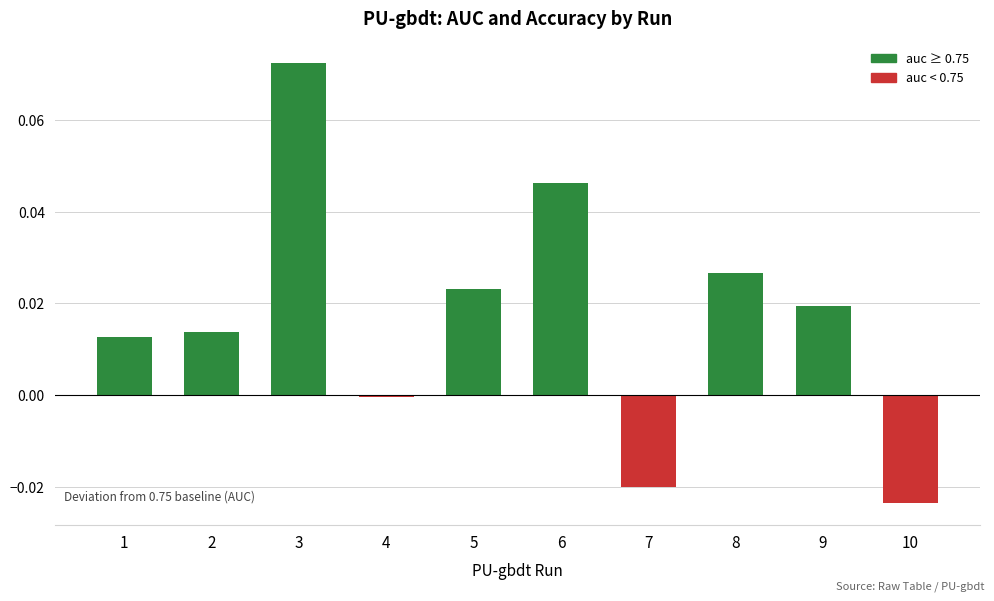

The chart shows a value of 0.0 at 8. True or false?

True